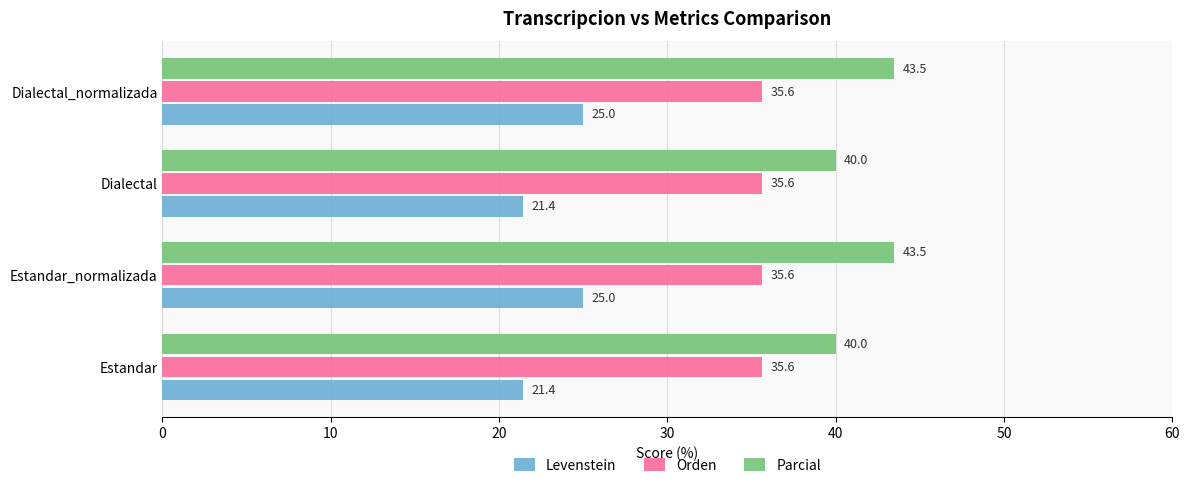

What is the sum of the Parcial values at Estandar and Estandar_normalizada?

83.5